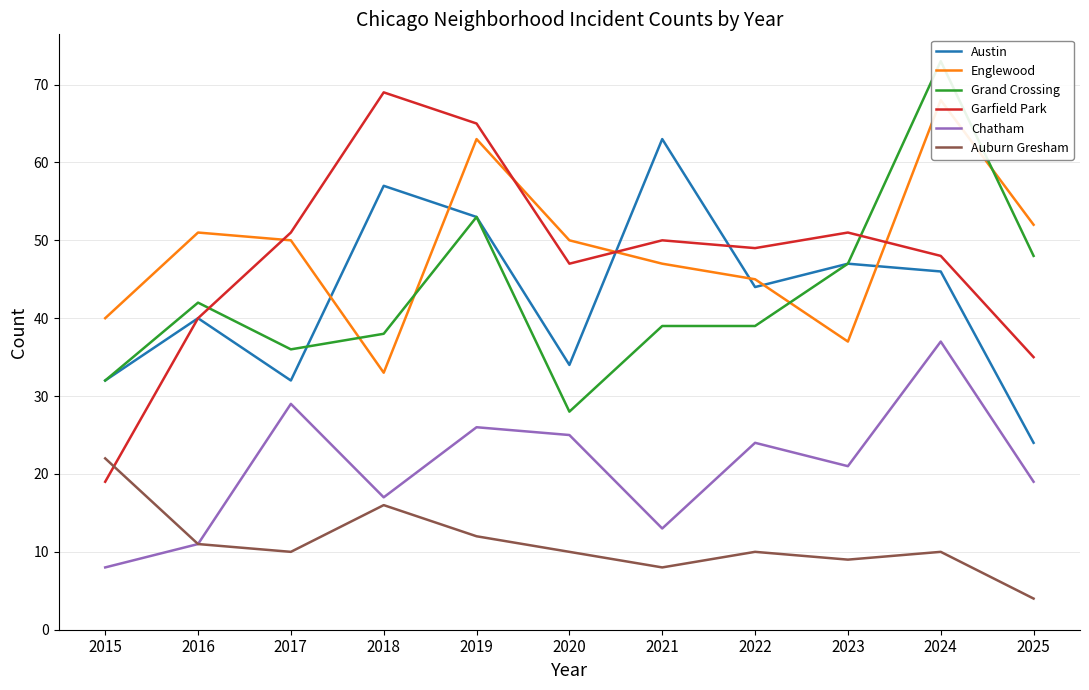

What is the difference between the highest and lowest values at 2021?

55